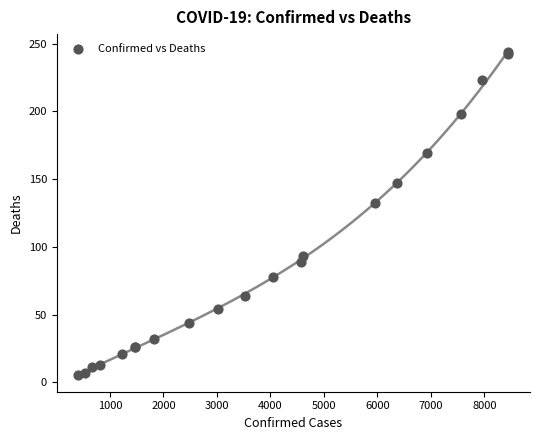

What Y value in the scatter plot is closest to 124?

132